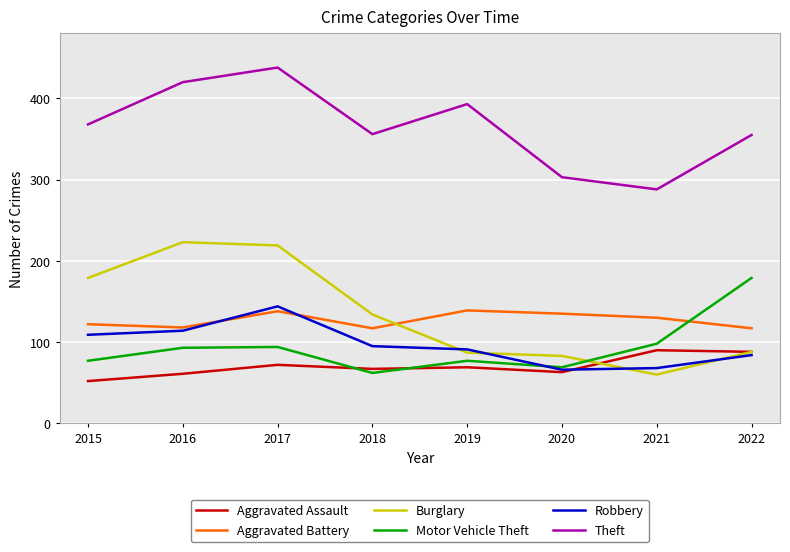

True or false: Aggravated Assault and Robbery intersect in this chart.

True